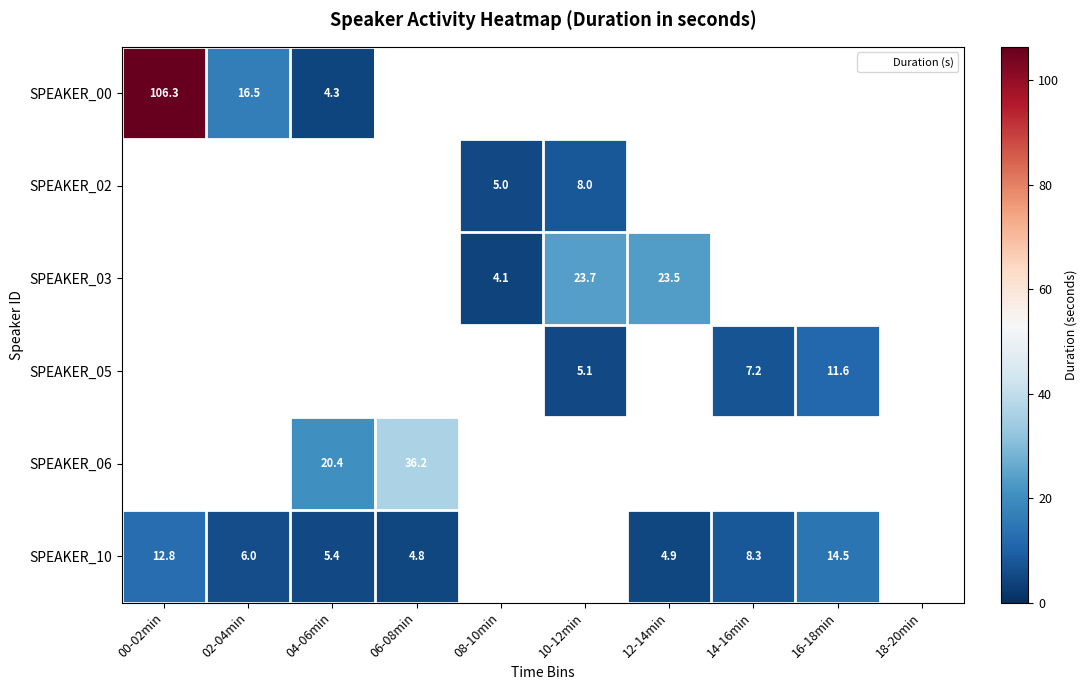

How many values in the SPEAKER_10 series exceed 5?

5